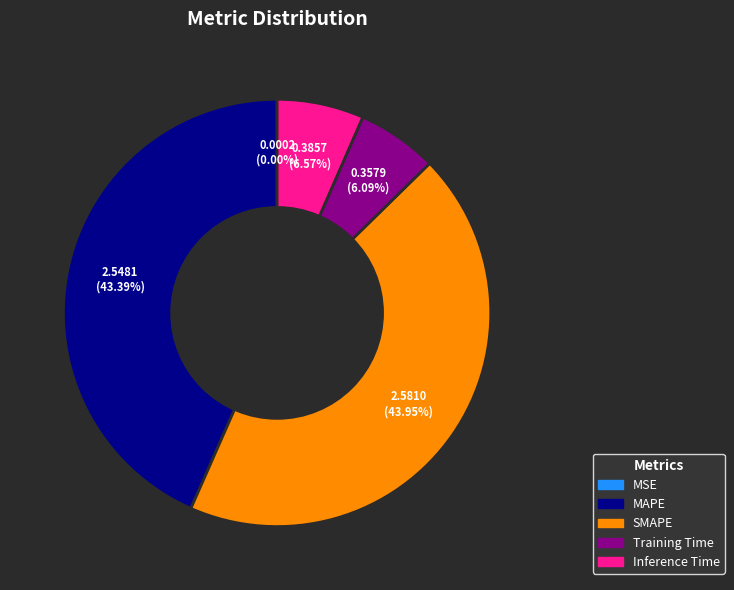

Is there a majority slice in this chart?

No